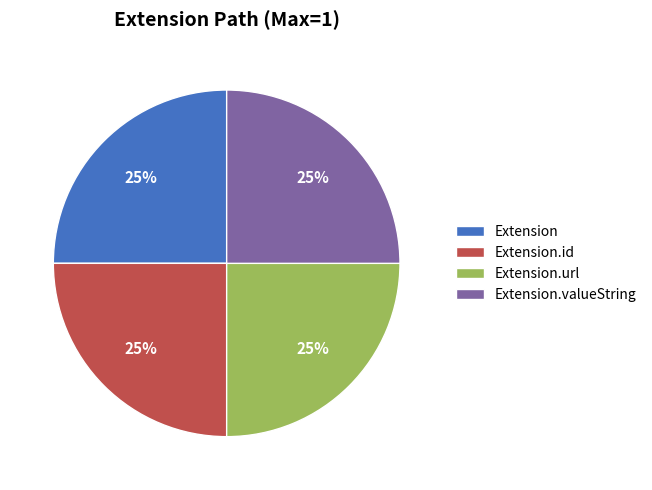

How many slices are in this pie chart?

4